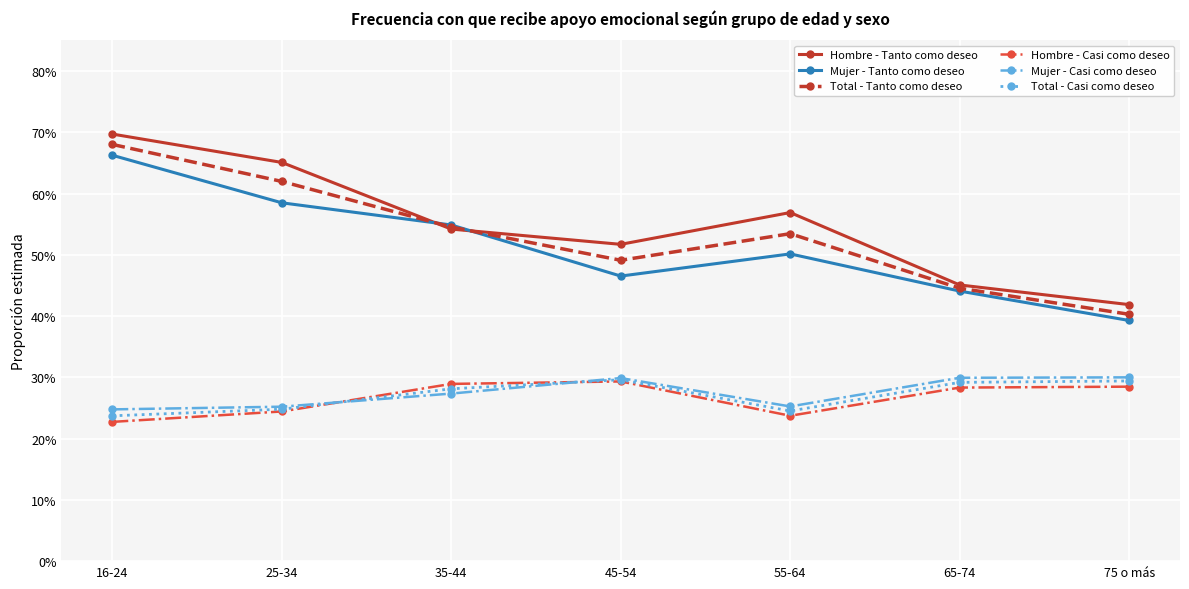

Which category has the highest value across all series?

16-24